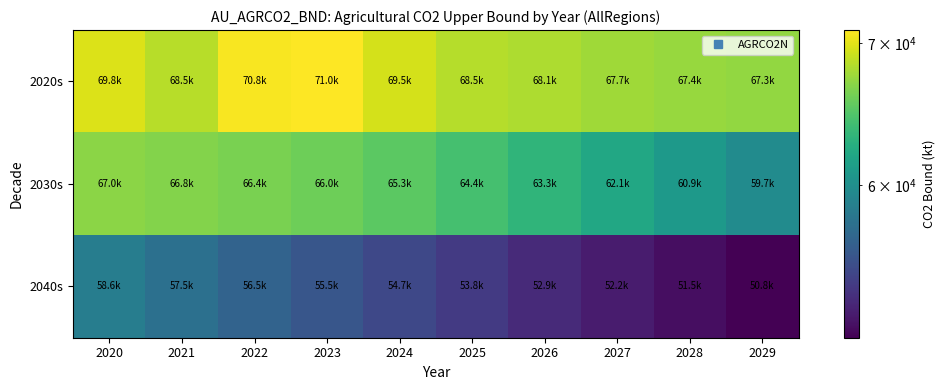

Which series has the largest total across all categories?

2020s